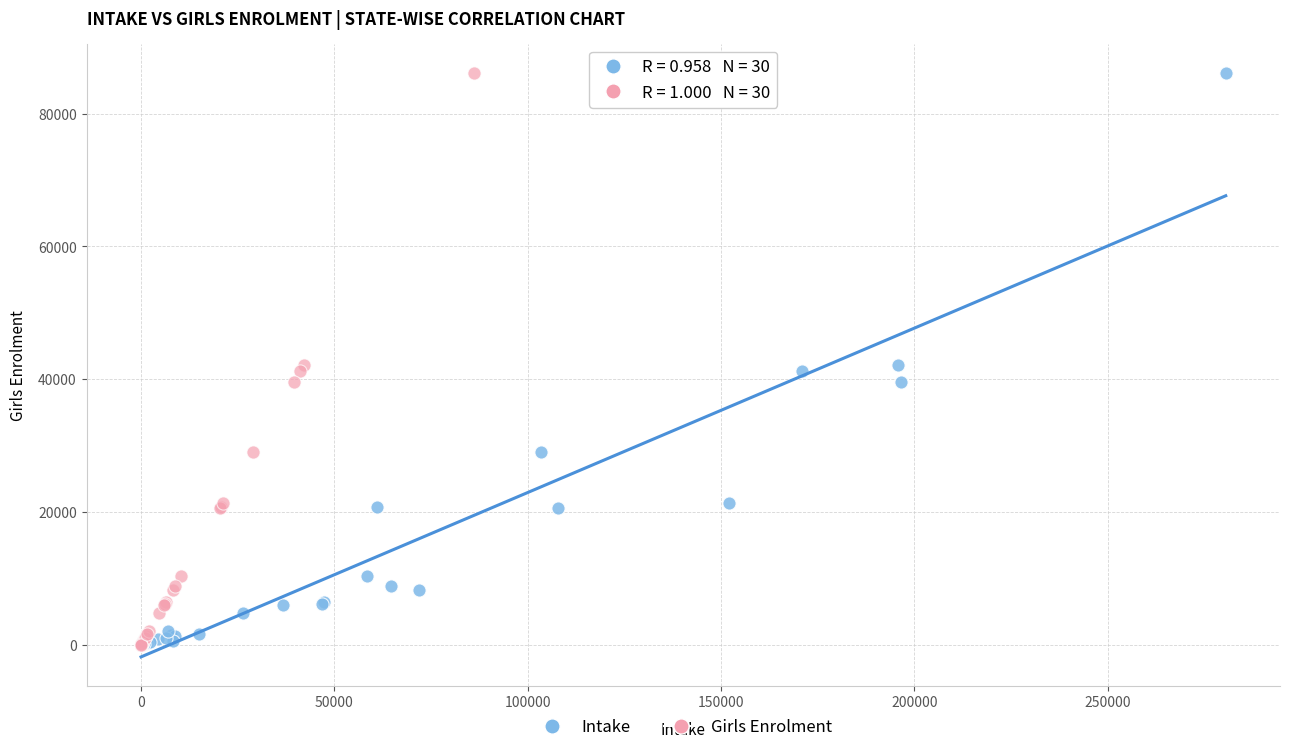

What are all the series names shown in the legend?

Intake, Girls Enrolment